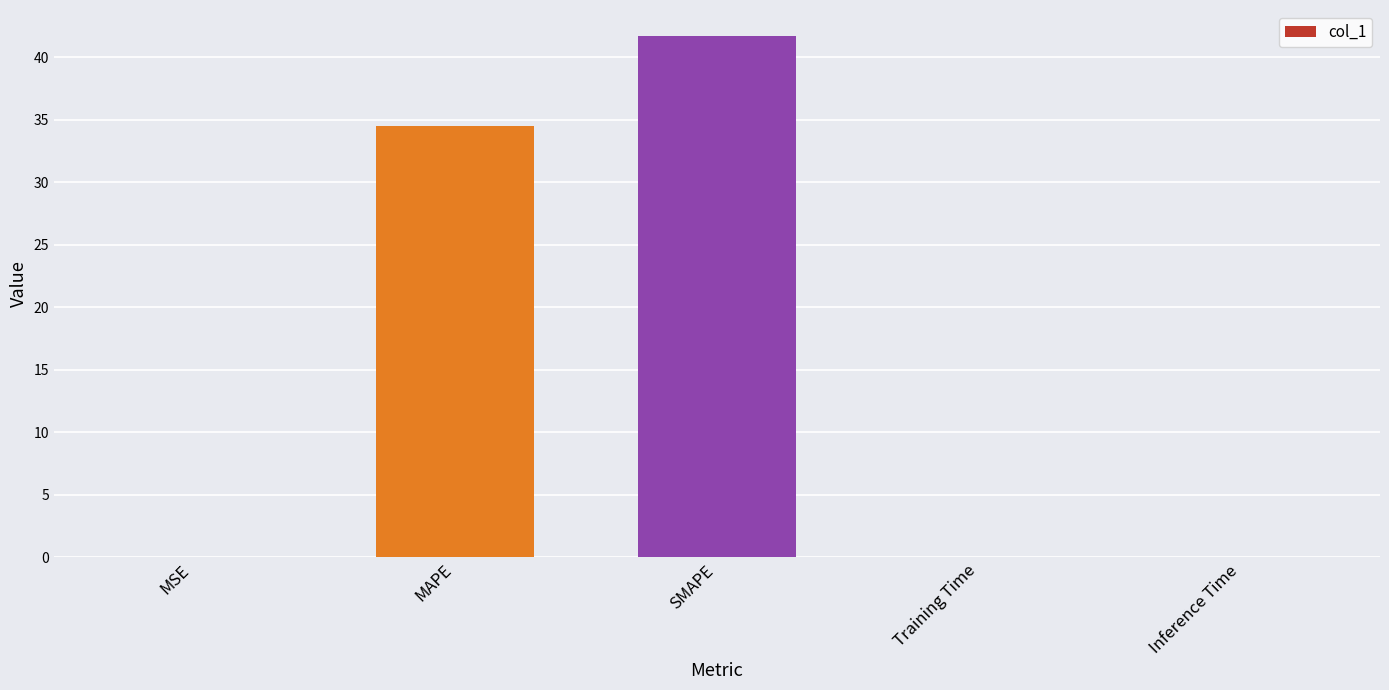

Which has a higher value, MAPE or MSE?

MAPE